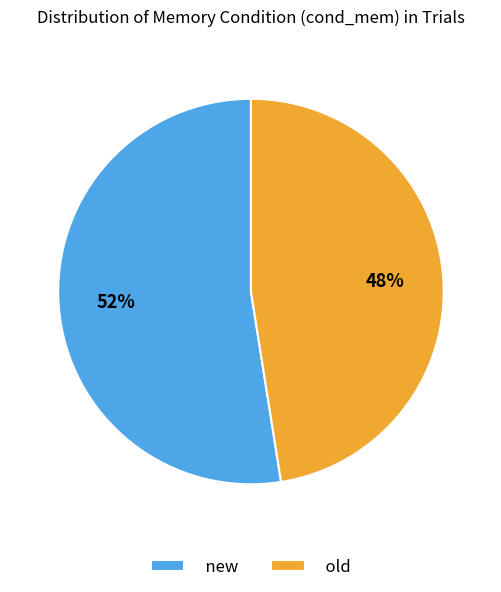

Approximately how many times larger is the value at new compared to old?

1.1